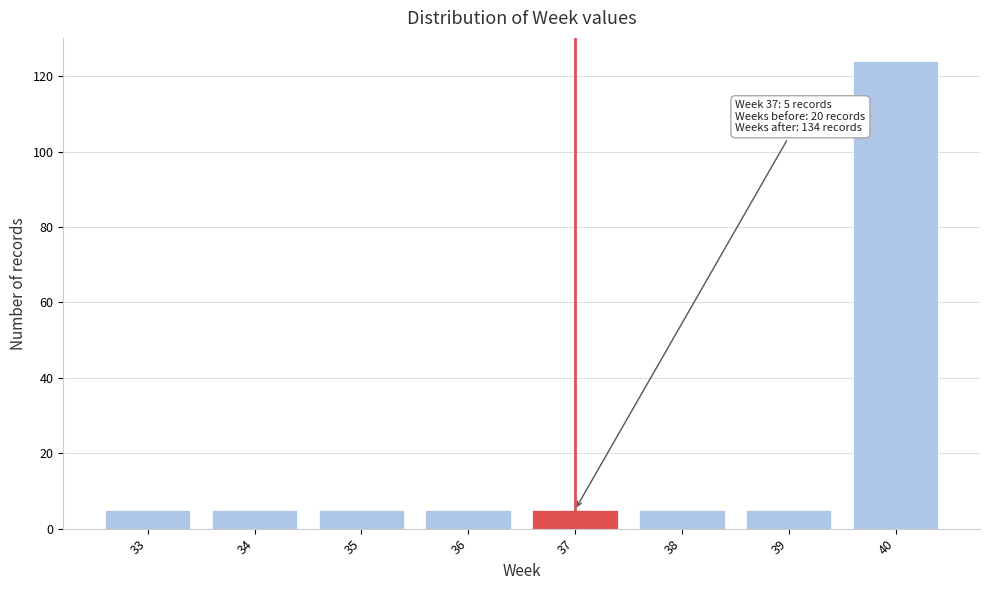

Reading left to right, what are all the values shown in this chart?

5	5	5	5	5	5	5	124